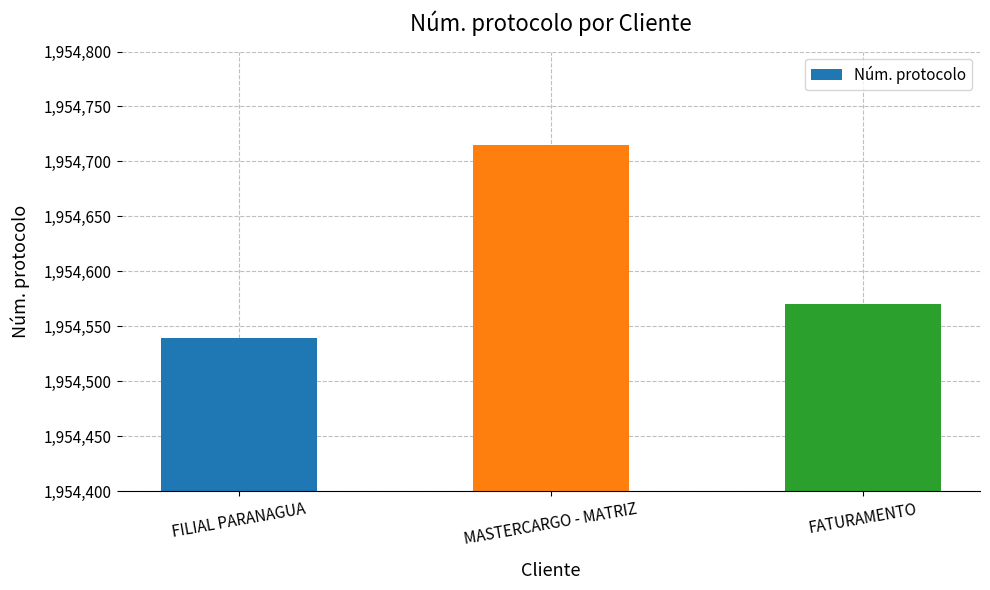

What is the smallest value displayed?

1954539